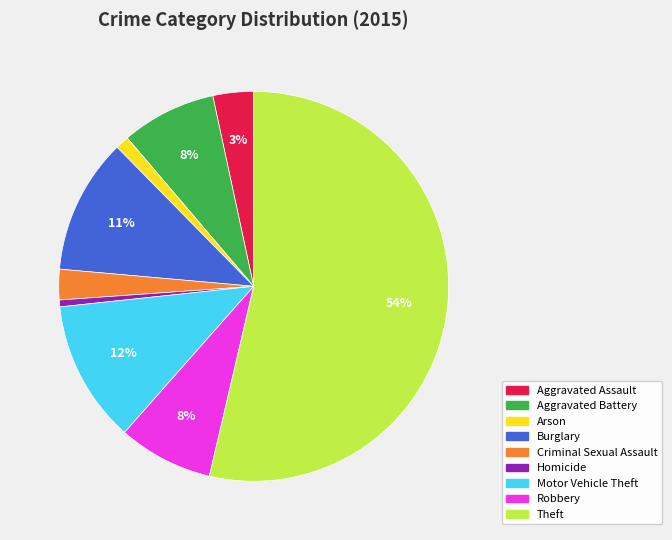

How many segments does this pie chart have?

9